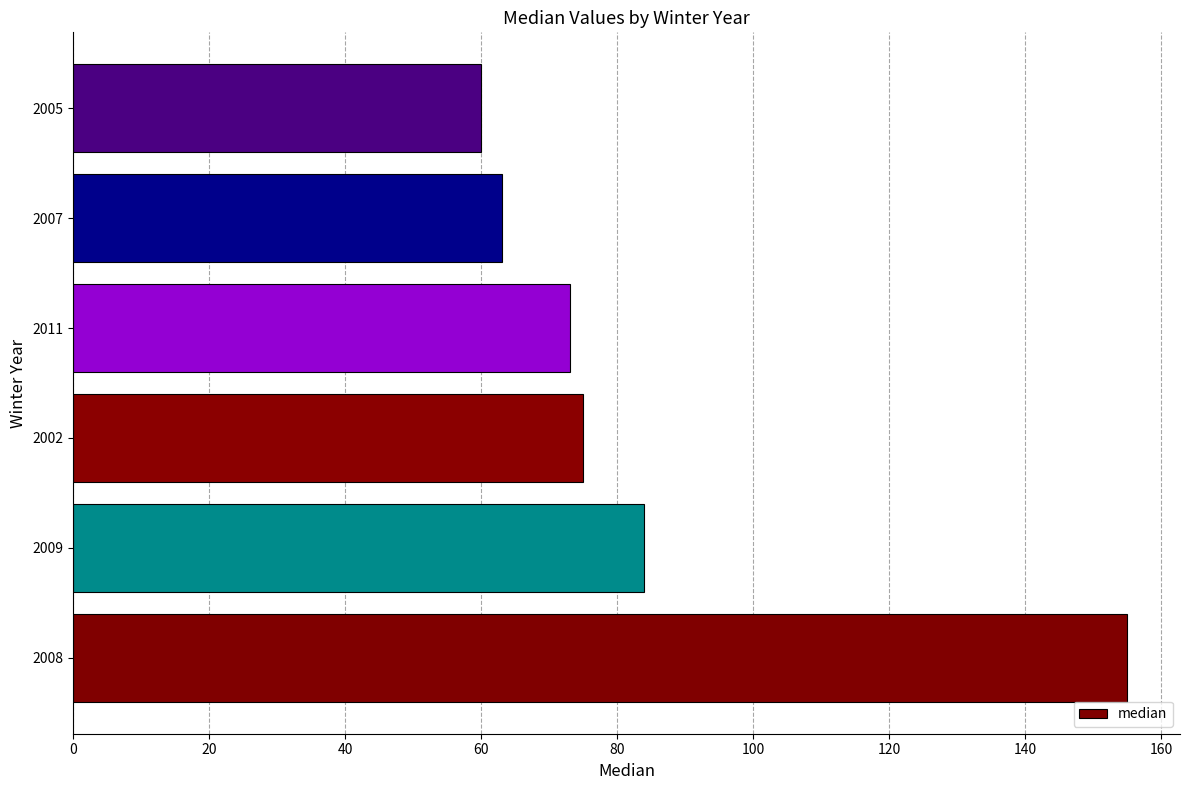

Are the bars horizontal?

Yes